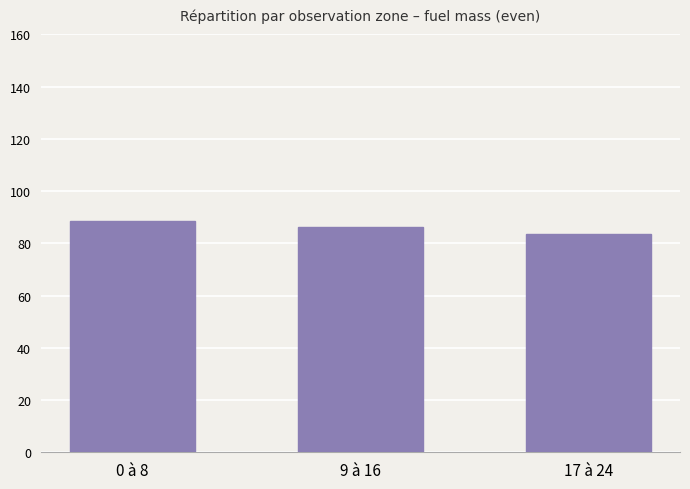

True or false: the data shows 127.2 at 17 à 24.

False